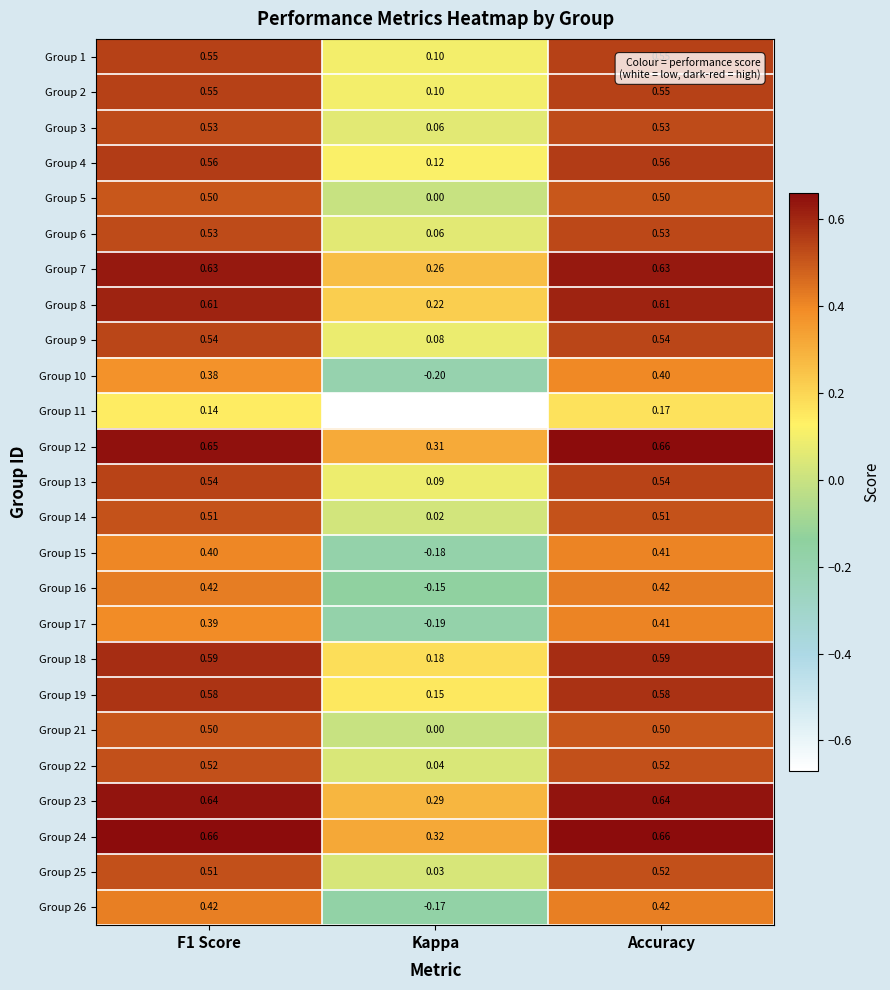

Which series has the largest range (max minus min)?

Group 11